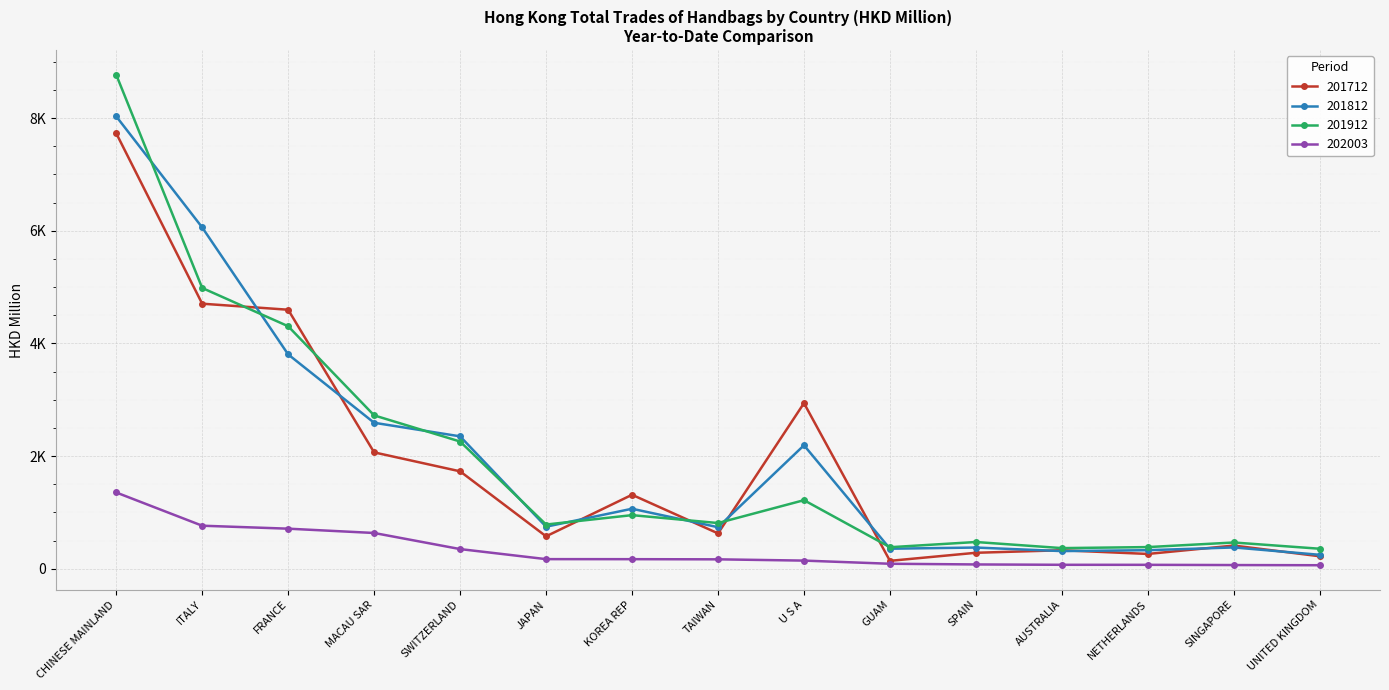

Is this an area chart (filled region under the line)?

No